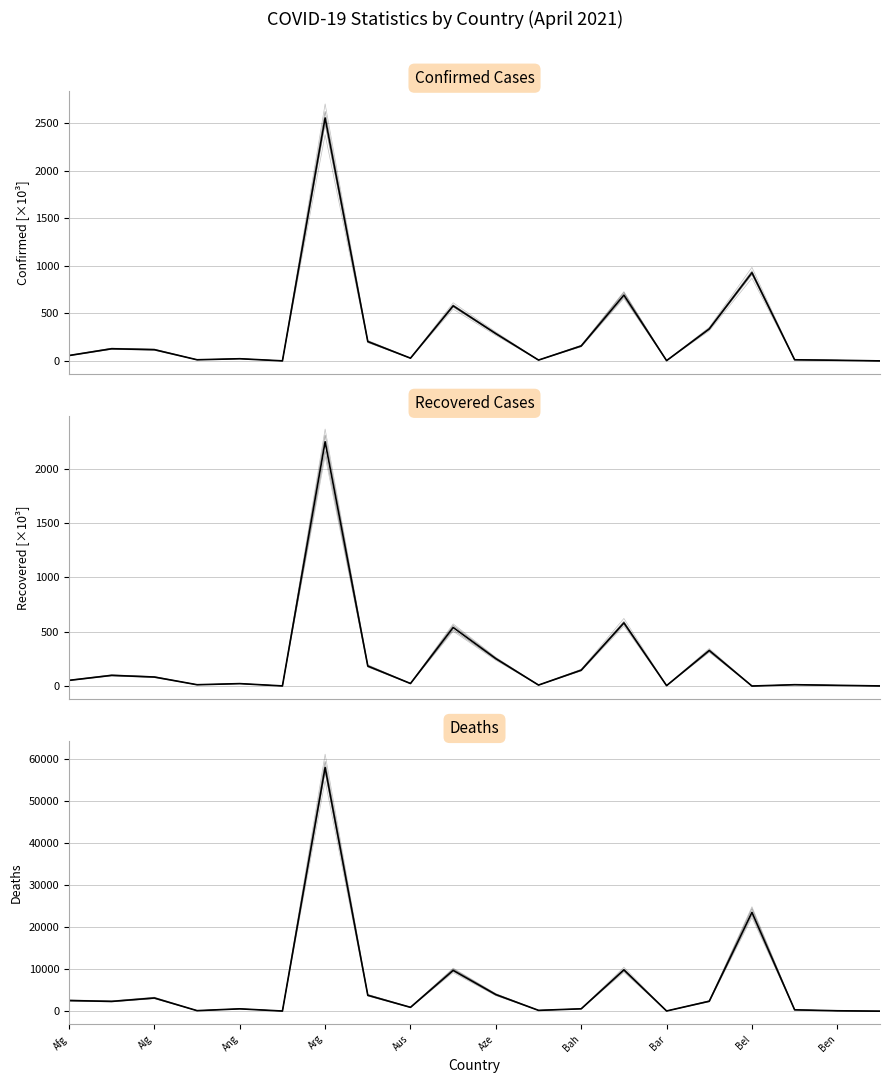

True or false: Deaths and Recovered Cases cross at least once.

False